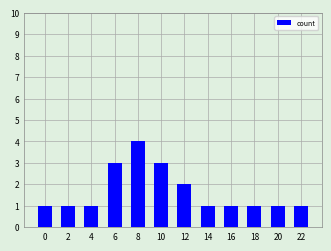

Between 8 and 22, which is larger?

8